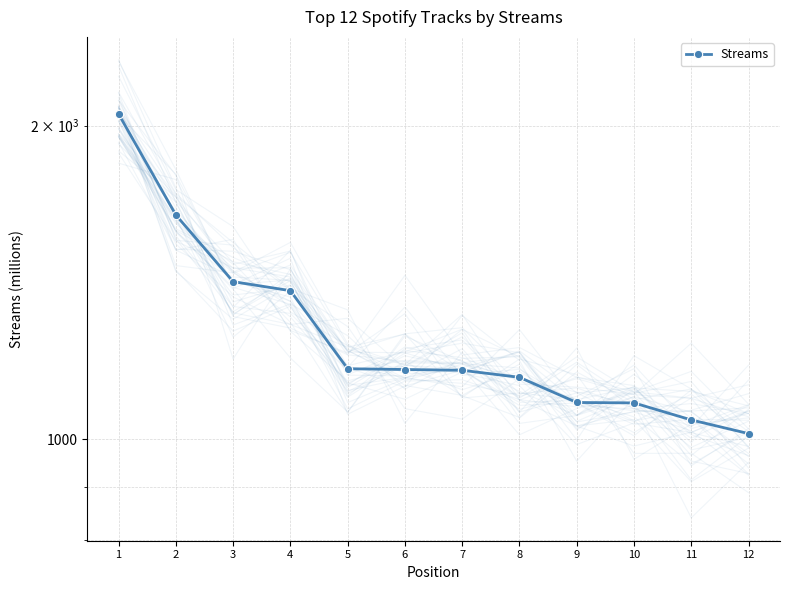

Which has a higher value, 3 or 11?

3